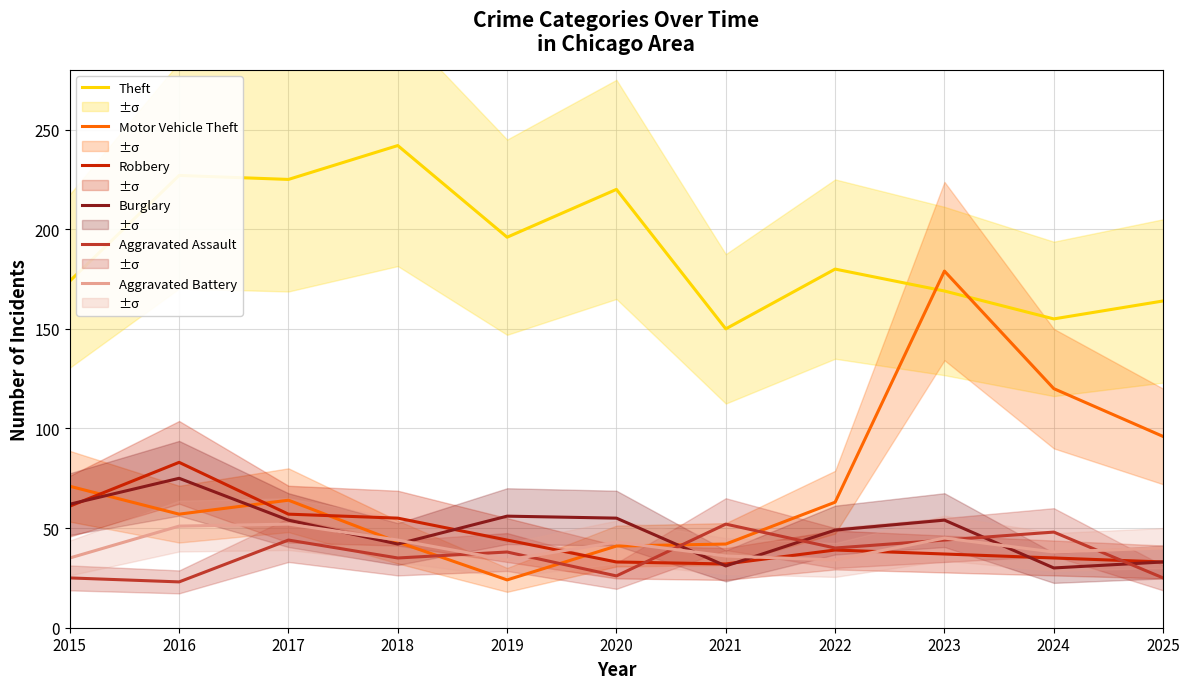

What are all the series names shown in the legend?

Theft, Motor Vehicle Theft, Robbery, Burglary, Aggravated Assault, Aggravated Battery